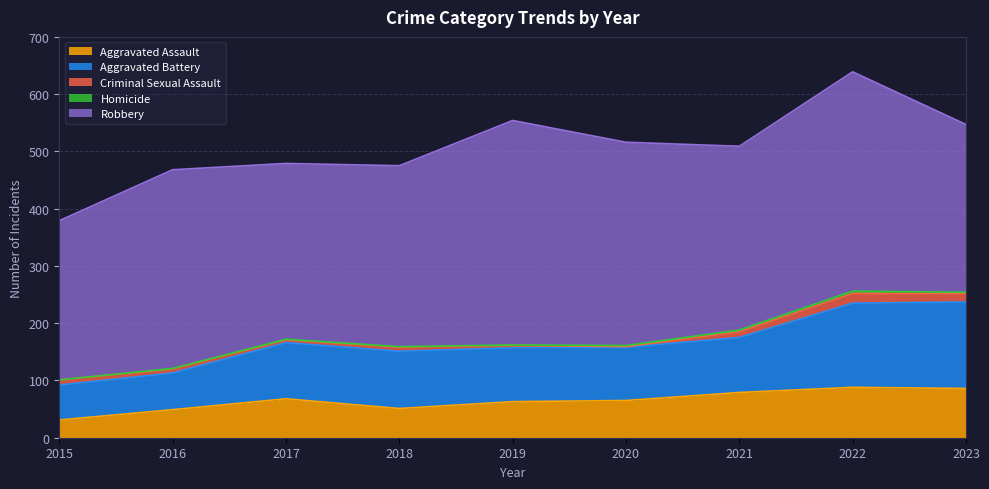

Which series has the widest spread of values?

Robbery